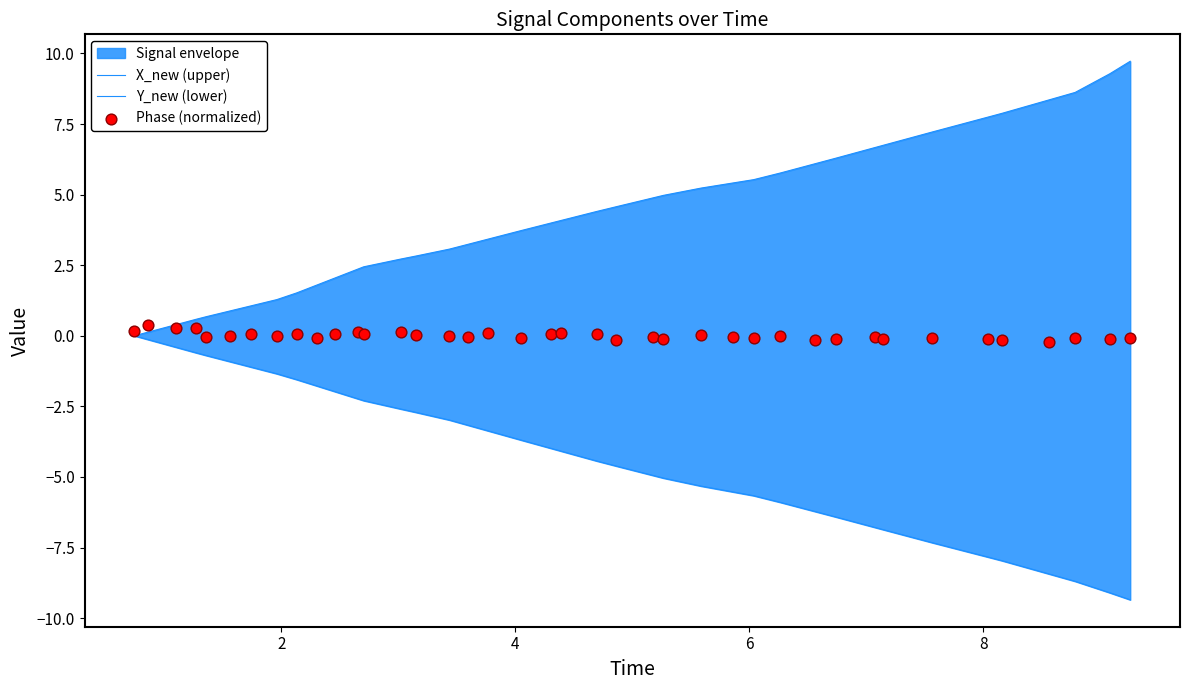

Which series contains the highest Y value?

X_new (upper)